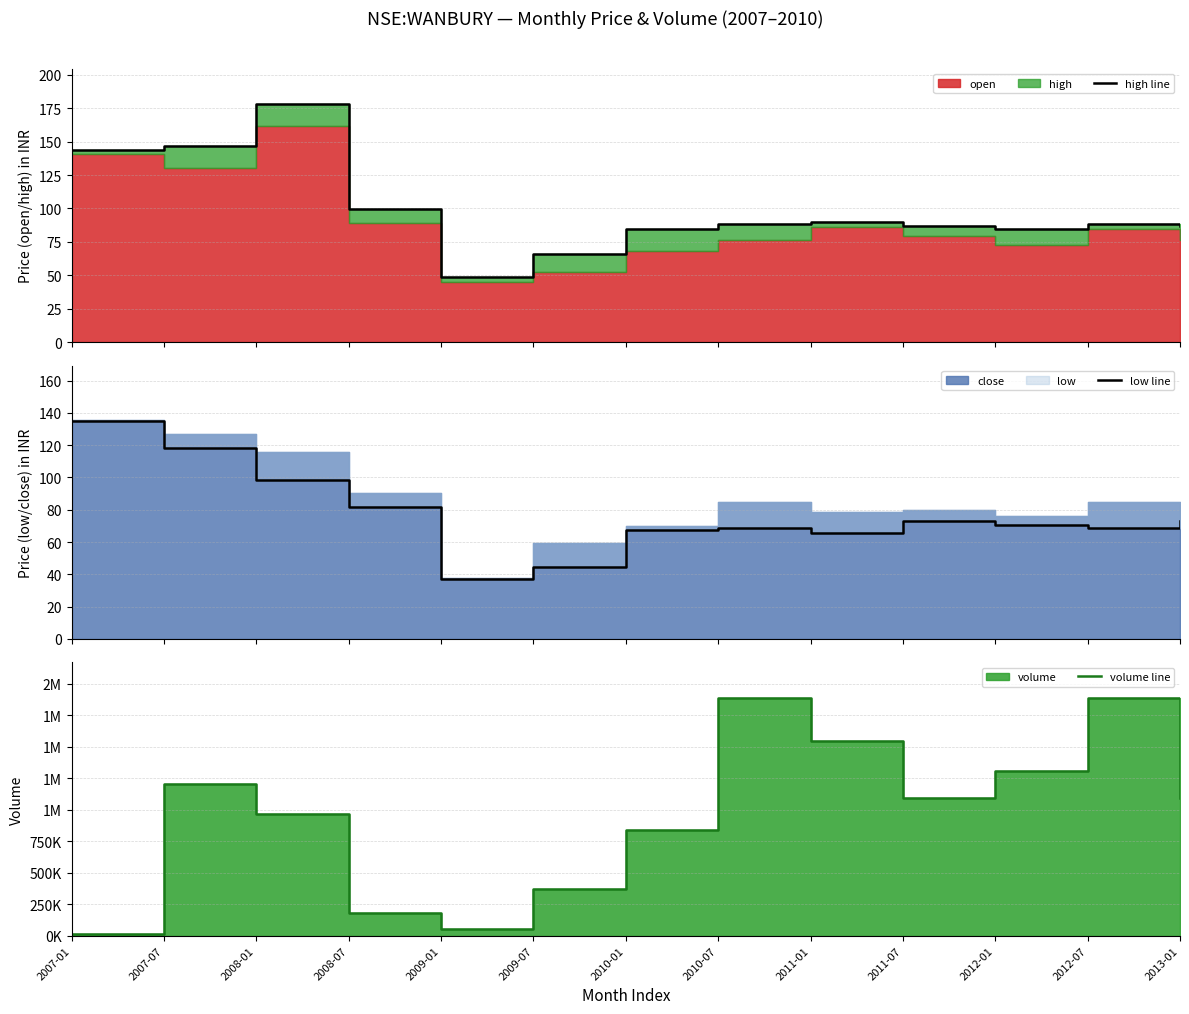

How many interior local valleys does the volume line series have?

2